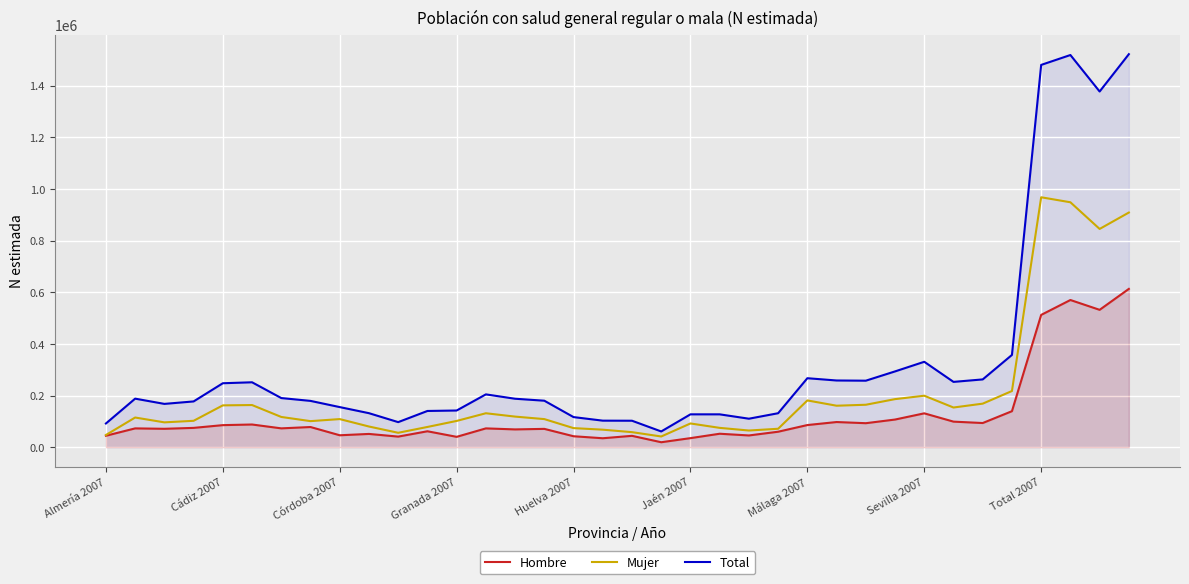

How many lines are shown in the chart?

3